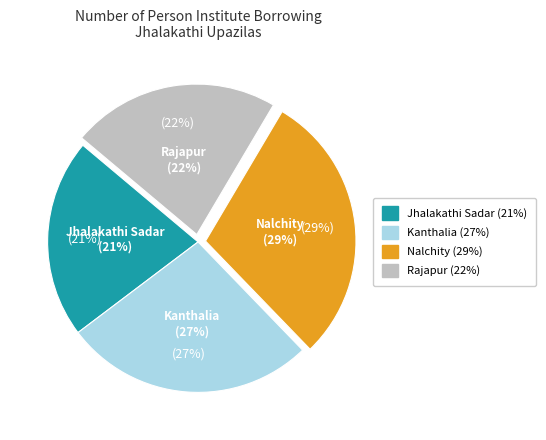

Is there a majority slice in this chart?

No